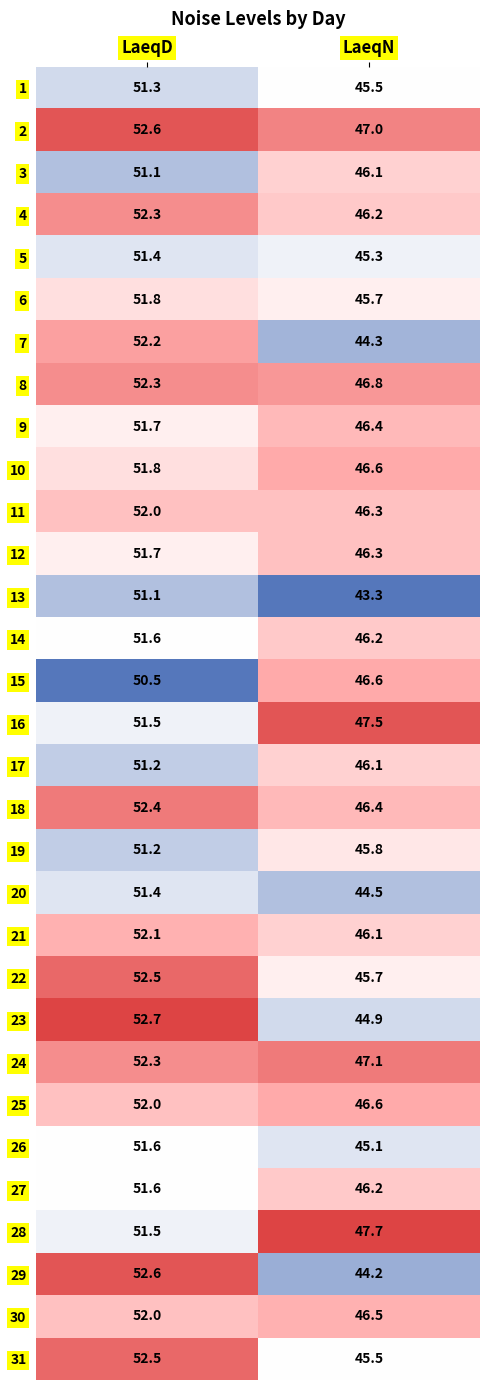

Which series has the largest total across all categories?

2